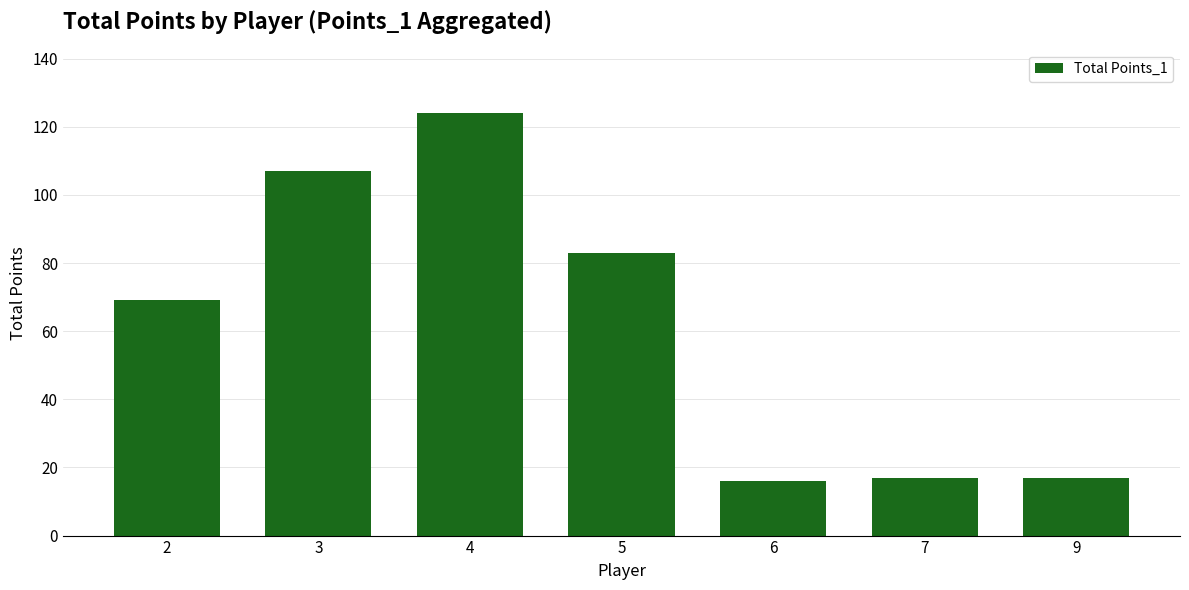

The value at 3 is 107. True or false?

True